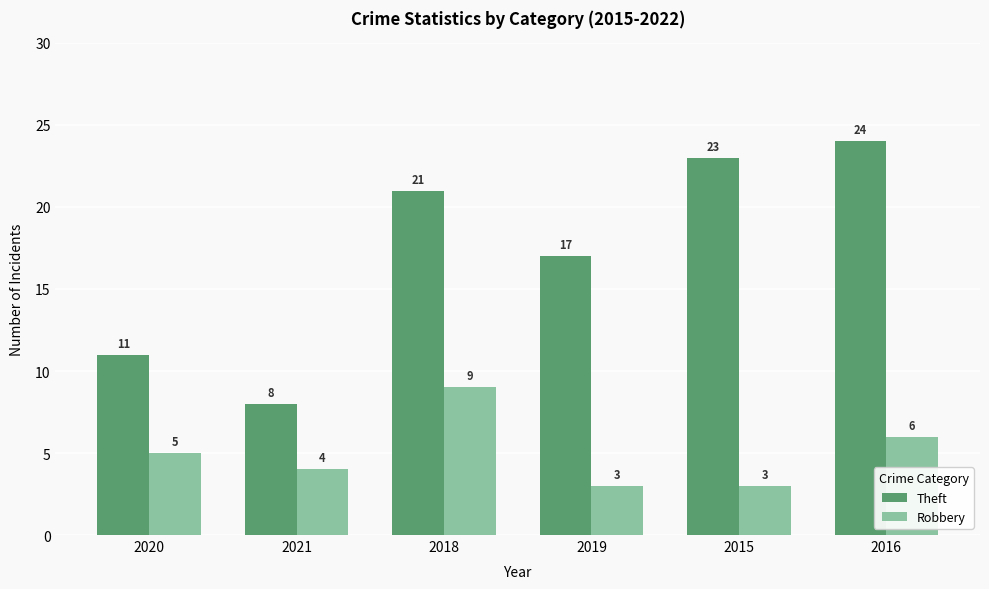

Count the number of categories in the chart.

6